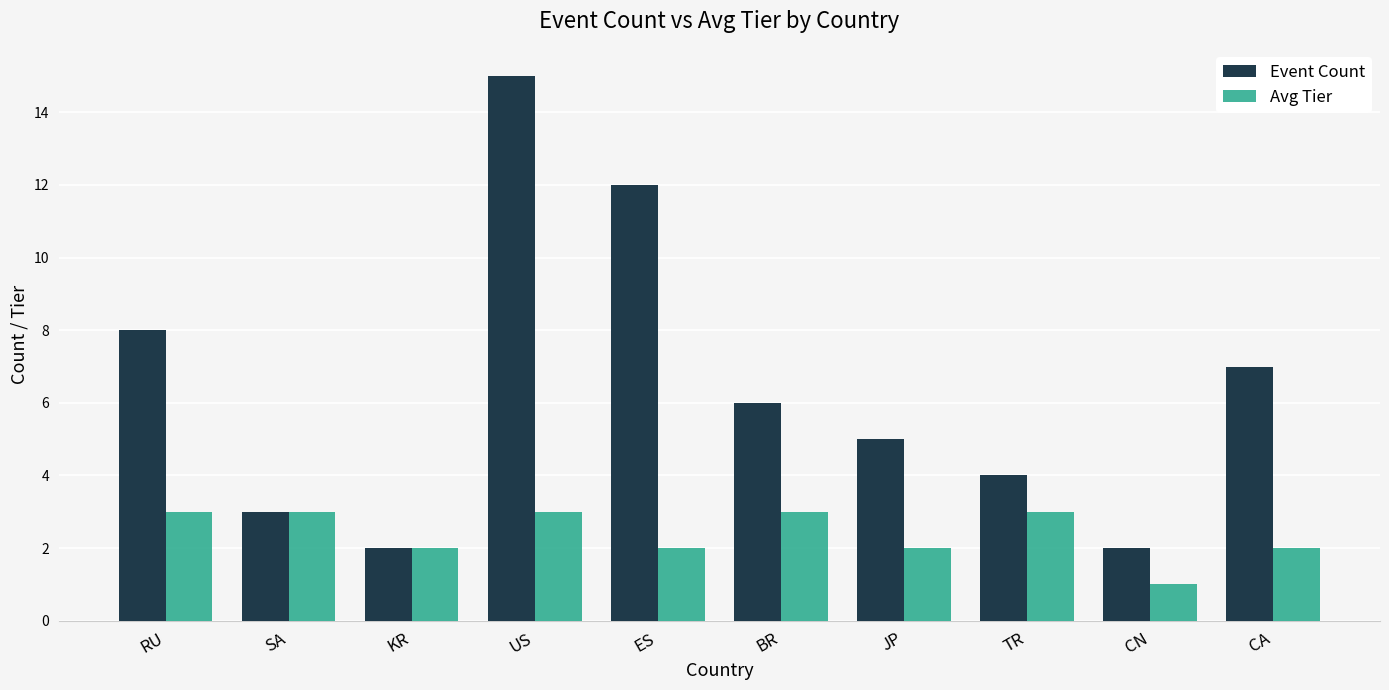

Reading right to left, what are all the values shown in this chart?

Event Count: CA=7	CN=2	TR=4	JP=5	BR=6	ES=12	US=15	KR=2	SA=3	RU=8
Avg Tier: CA=2	CN=1	TR=3	JP=2	BR=3	ES=2	US=3	KR=2	SA=3	RU=3